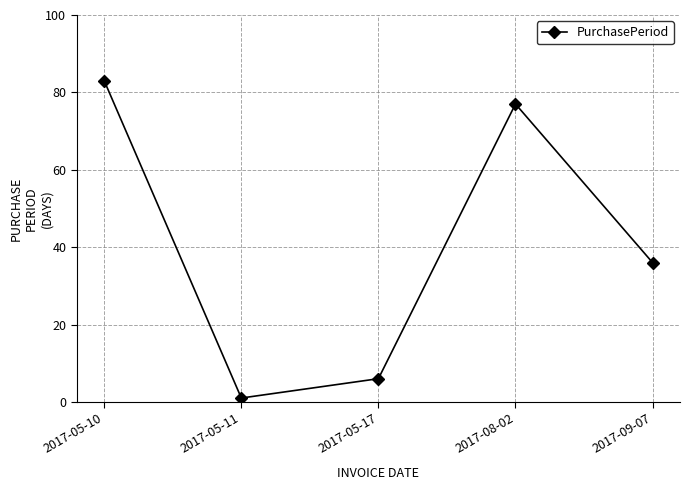

What is the label of the 1st point from the left?

2017-05-10